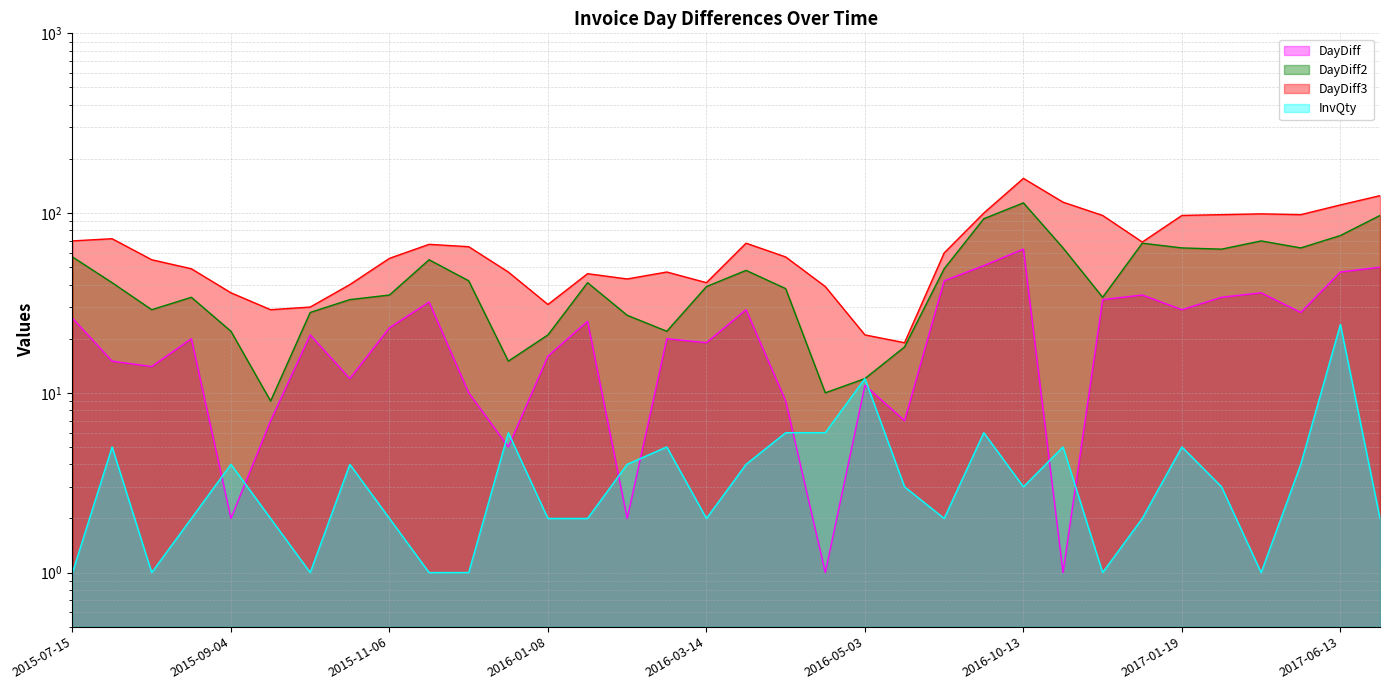

Reading left to right, extract all data points from this chart.

DayDiff: 2015-07-15=26	2015-07-30=15	2015-08-13=14	2015-09-02=20	2015-09-04=2	2015-09-11=7	2015-10-02=21	2015-10-14=12	2015-11-06=23	2015-12-08=32	2015-12-18=10	2015-12-23=5	2016-01-08=16	2016-02-02=25	2016-02-04=2	2016-02-24=20	2016-03-14=19	2016-04-12=29	2016-04-21=9	2016-04-22=1	2016-05-03=11	2016-05-10=7	2016-06-21=42	2016-08-11=51	2016-10-13=63	2016-10-14=1	2016-11-16=33	2016-12-21=35	2017-01-19=29	2017-02-22=34	2017-03-30=36	2017-04-27=28	2017-06-13=47	2017-08-02=50
DayDiff2: 2015-07-15=57	2015-07-30=41	2015-08-13=29	2015-09-02=34	2015-09-04=22	2015-09-11=9	2015-10-02=28	2015-10-14=33	2015-11-06=35	2015-12-08=55	2015-12-18=42	2015-12-23=15	2016-01-08=21	2016-02-02=41	2016-02-04=27	2016-02-24=22	2016-03-14=39	2016-04-12=48	2016-04-21=38	2016-04-22=10	2016-05-03=12	2016-05-10=18	2016-06-21=49	2016-08-11=93	2016-10-13=114	2016-10-14=64	2016-11-16=34	2016-12-21=68	2017-01-19=64	2017-02-22=63	2017-03-30=70	2017-04-27=64	2017-06-13=75	2017-08-02=97
DayDiff3: 2015-07-15=70	2015-07-30=72	2015-08-13=55	2015-09-02=49	2015-09-04=36	2015-09-11=29	2015-10-02=30	2015-10-14=40	2015-11-06=56	2015-12-08=67	2015-12-18=65	2015-12-23=47	2016-01-08=31	2016-02-02=46	2016-02-04=43	2016-02-24=47	2016-03-14=41	2016-04-12=68	2016-04-21=57	2016-04-22=39	2016-05-03=21	2016-05-10=19	2016-06-21=60	2016-08-11=100	2016-10-13=156	2016-10-14=115	2016-11-16=97	2016-12-21=69	2017-01-19=97	2017-02-22=98	2017-03-30=99	2017-04-27=98	2017-06-13=111	2017-08-02=125
InvQty: 2015-07-15=1	2015-07-30=5	2015-08-13=1	2015-09-02=2	2015-09-04=4	2015-09-11=2	2015-10-02=1	2015-10-14=4	2015-11-06=2	2015-12-08=1	2015-12-18=1	2015-12-23=6	2016-01-08=2	2016-02-02=2	2016-02-04=4	2016-02-24=5	2016-03-14=2	2016-04-12=4	2016-04-21=6	2016-04-22=6	2016-05-03=12	2016-05-10=3	2016-06-21=2	2016-08-11=6	2016-10-13=3	2016-10-14=5	2016-11-16=1	2016-12-21=2	2017-01-19=5	2017-02-22=3	2017-03-30=1	2017-04-27=4	2017-06-13=24	2017-08-02=2